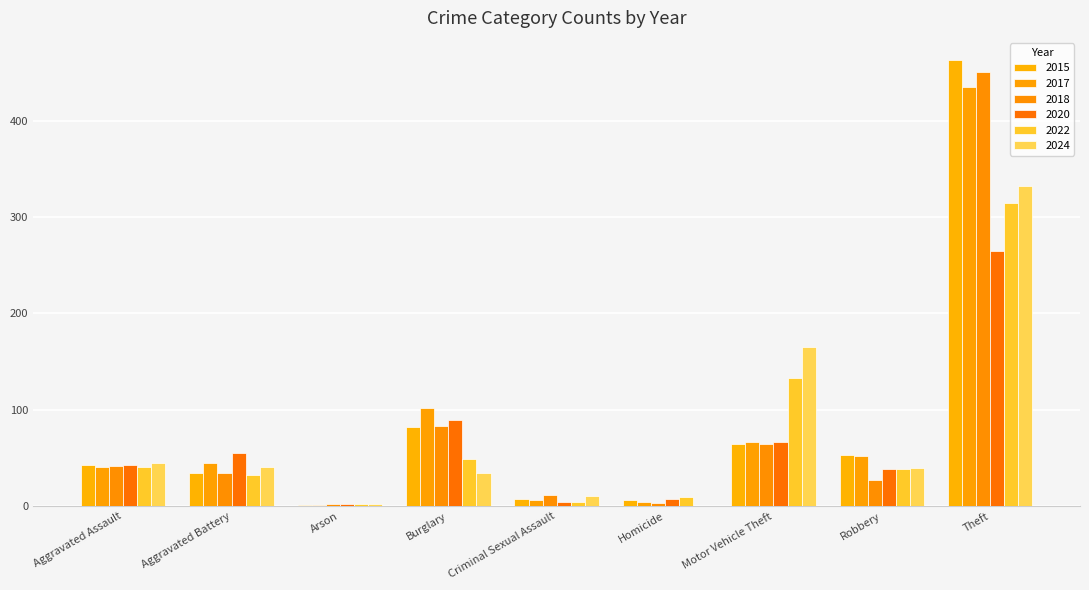

Reading left to right, list all the values displayed in this chart.

2015: 43	34	1	82	7	6	65	53	463
2017: 41	45	1	102	6	4	67	52	435
2018: 42	34	2	83	12	3	65	27	451
2020: 43	55	2	89	4	7	67	39	265
2022: 41	32	2	49	4	9	133	39	315
2024: 45	41	2	34	11	0	165	40	332